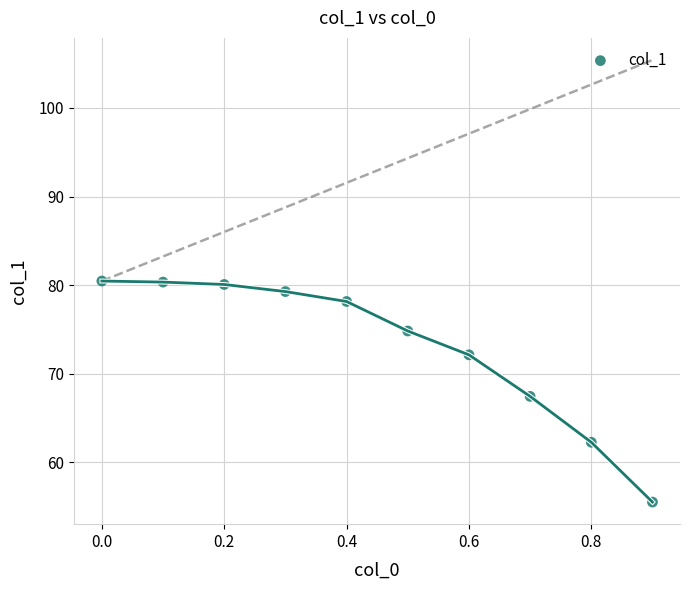

What is the average X value?

0.5